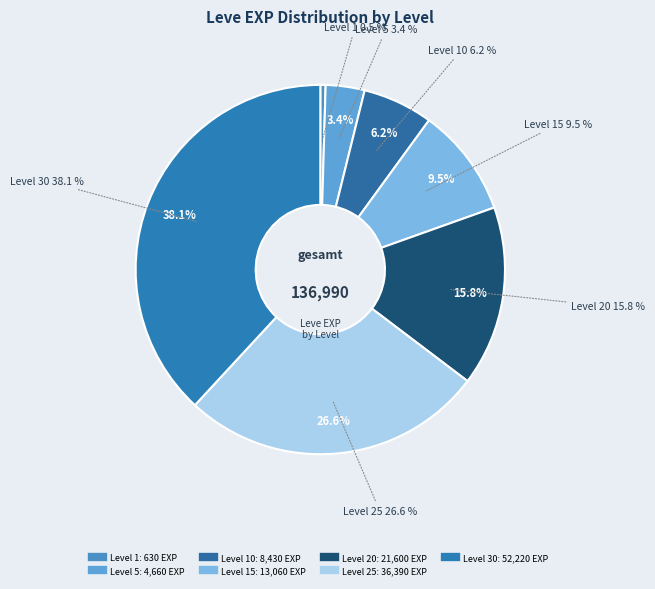

Which slice is the largest?

30